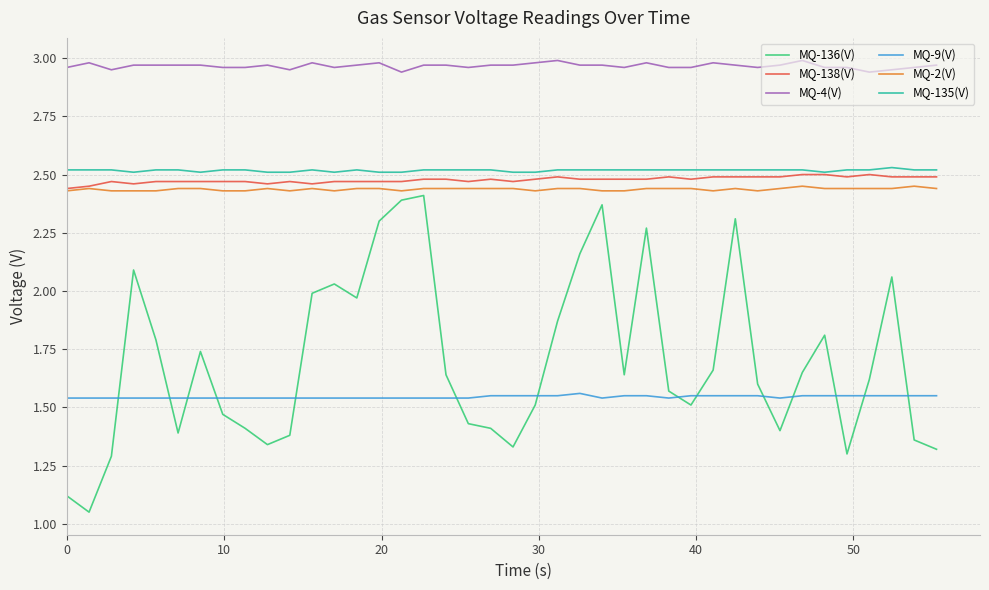

True or false: MQ-9(V) and MQ-135(V) intersect in this chart.

False